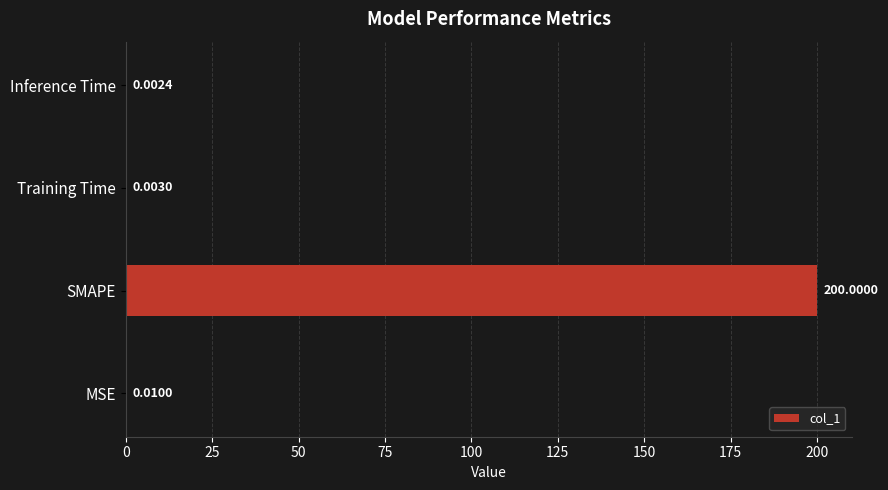

What is the sum of all values?

200.0